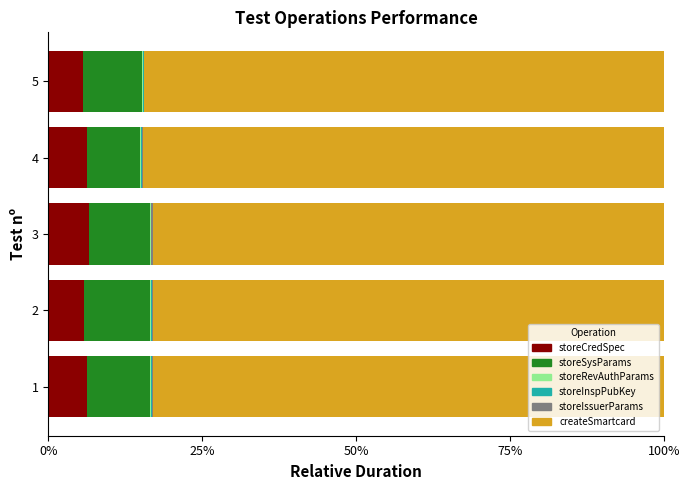

How many bars are there in total?

30